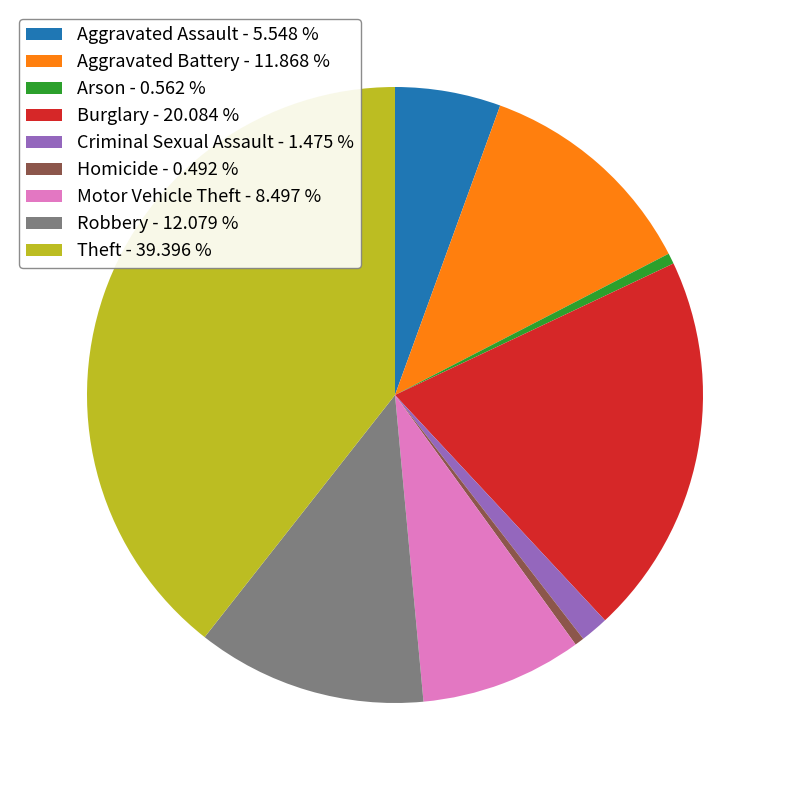

Does Motor Vehicle Theft account for over 50% of the chart?

No